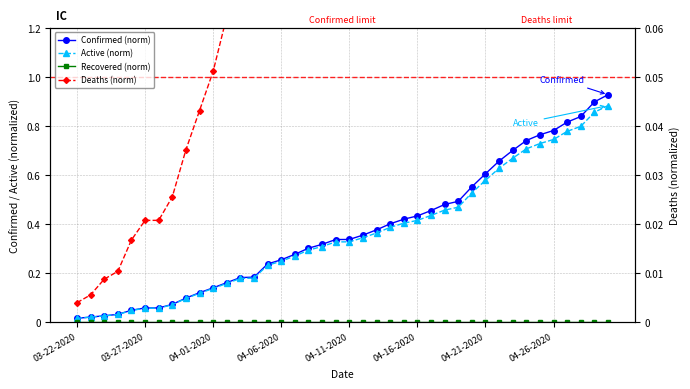

What is the difference between the maximum and minimum values in the Deaths (norm) series?

0.9